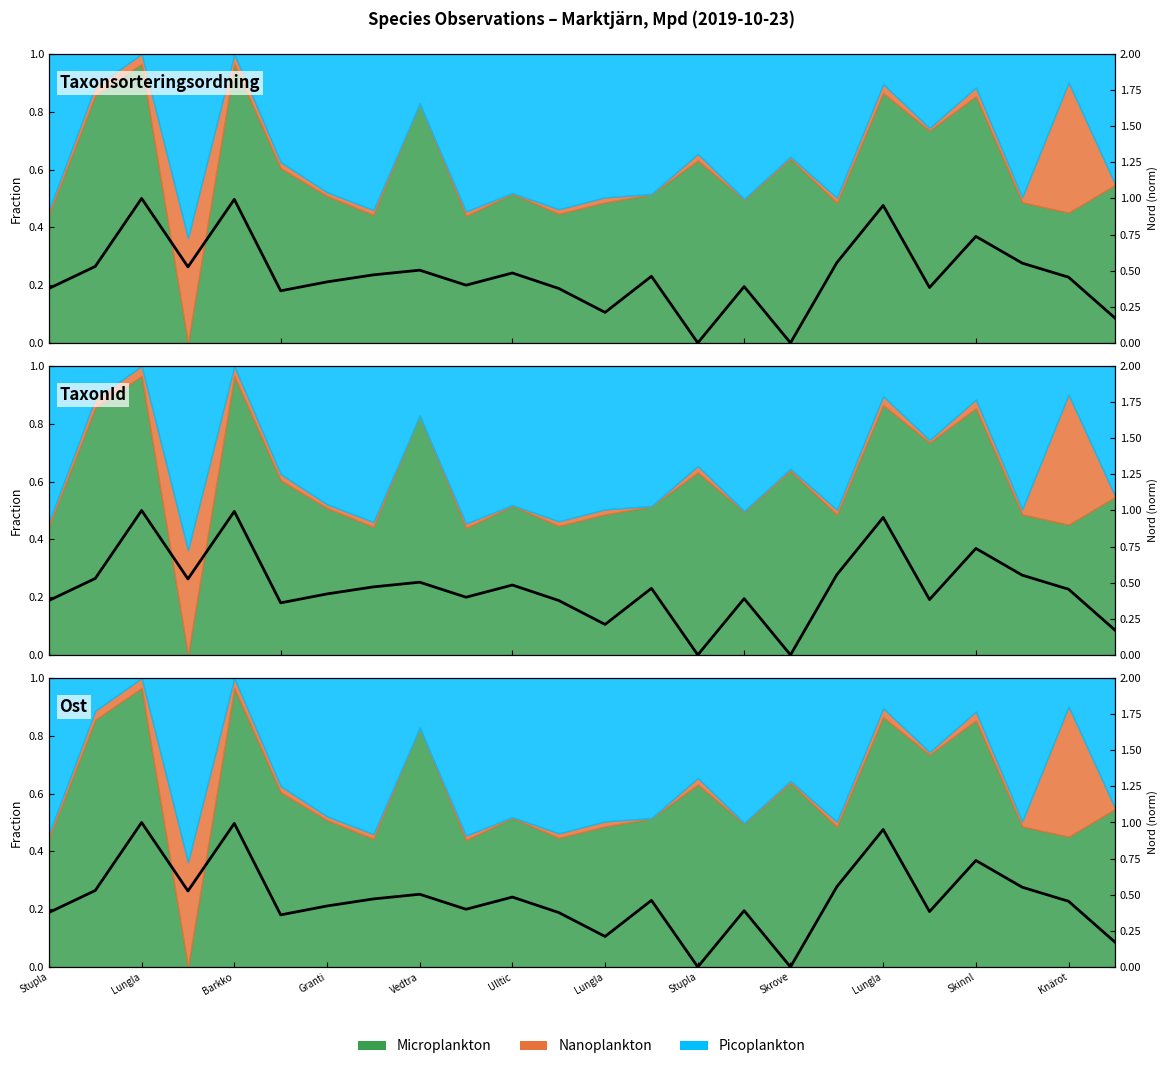

Where is the data nearest to the value 0?

Stupla